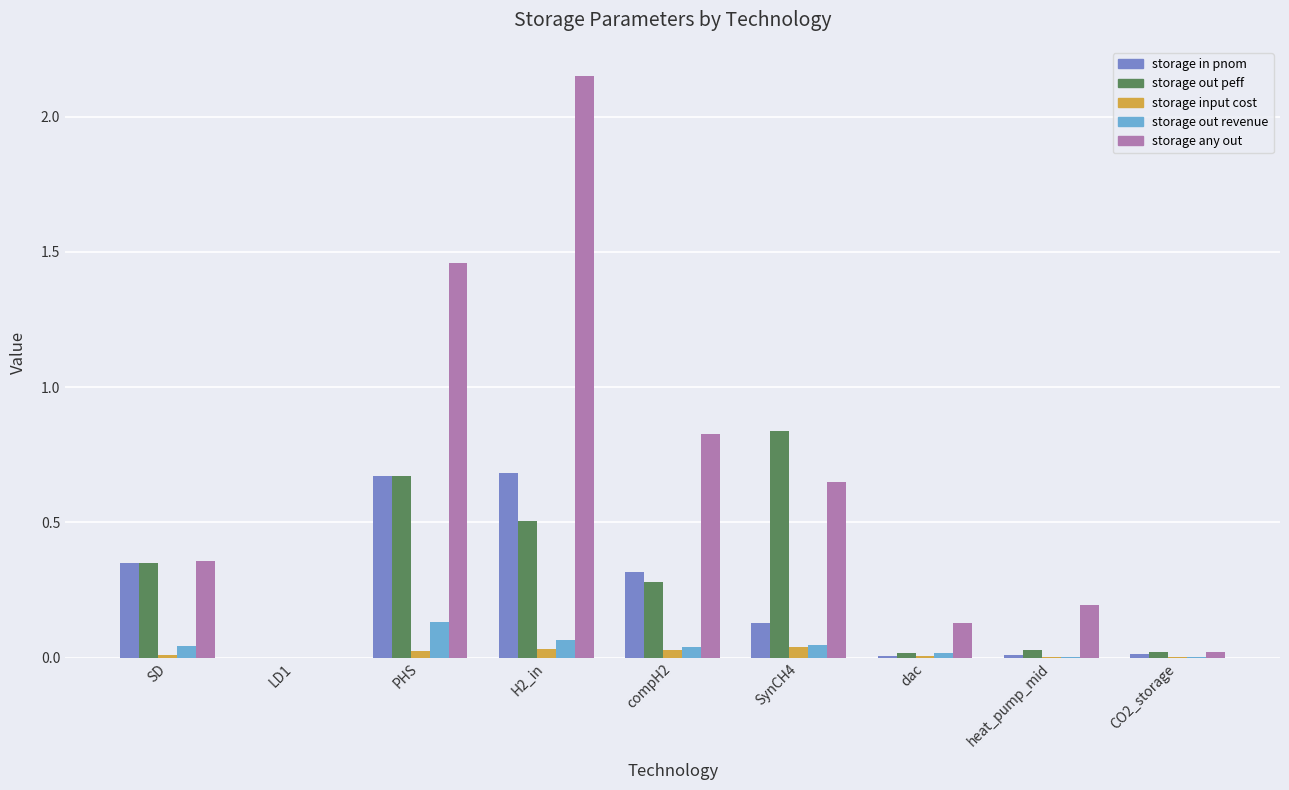

Does the chart contain stacked bars?

No